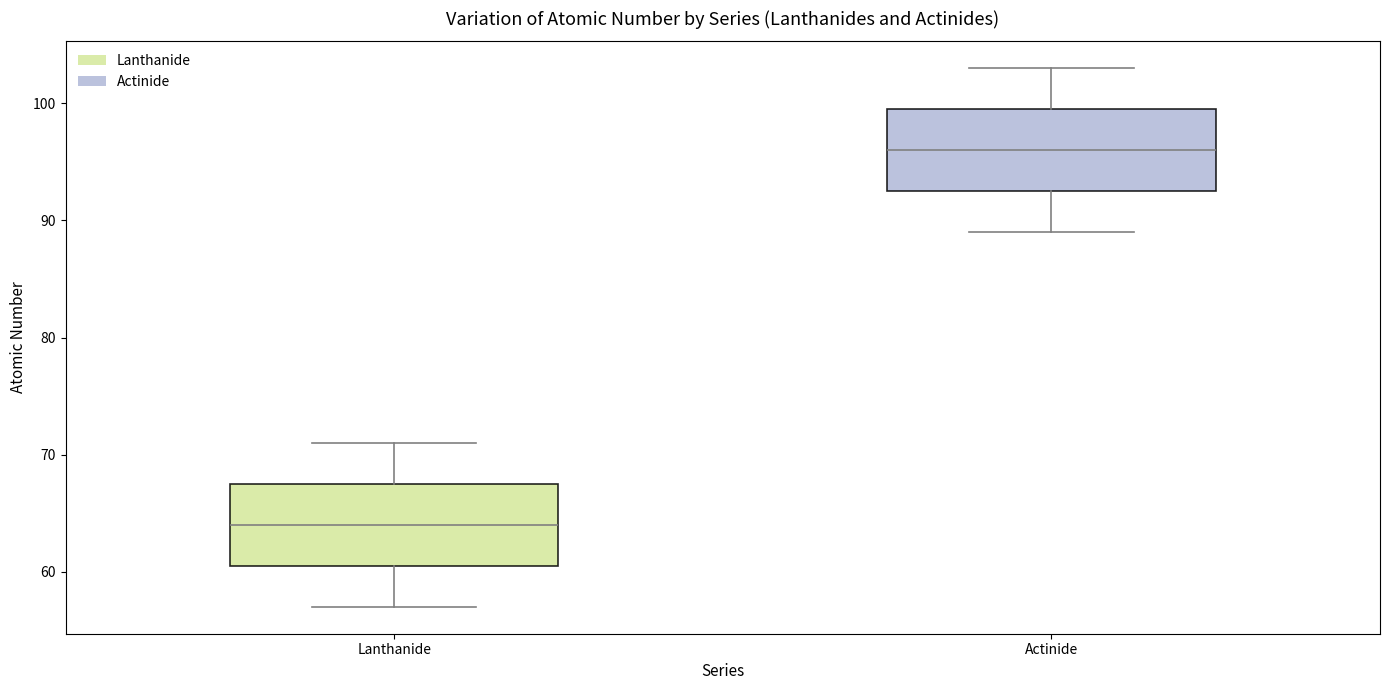

Which box's median line is the highest?

Actinide